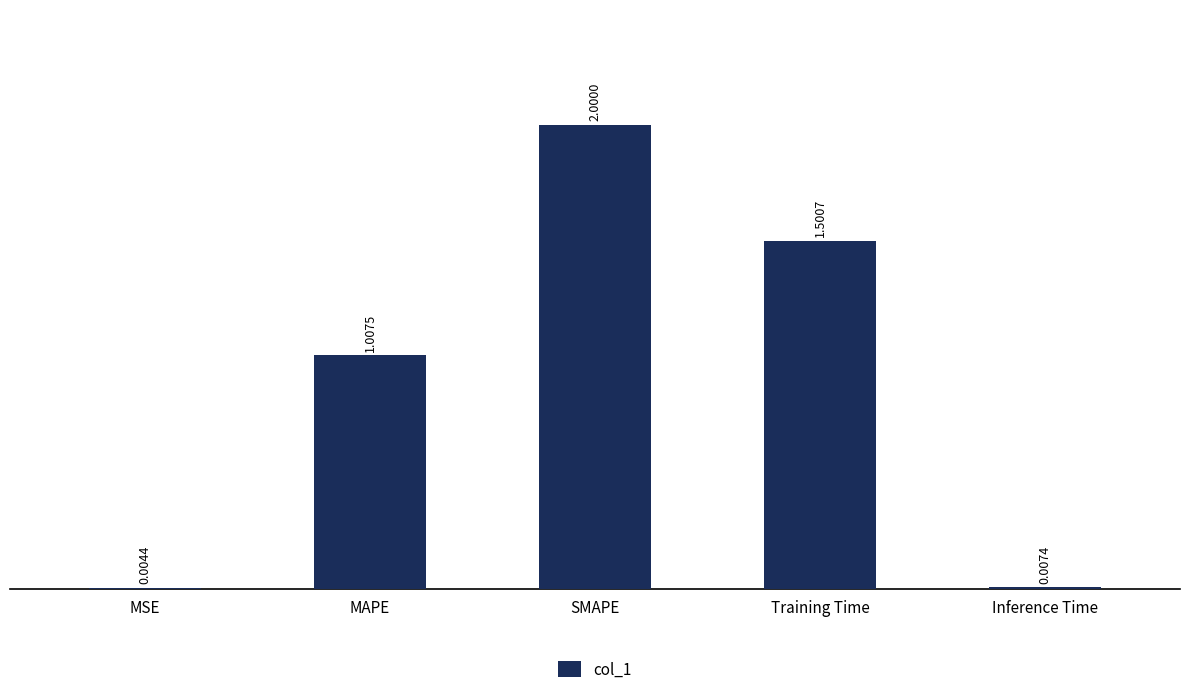

Which category has the highest value across all series?

SMAPE